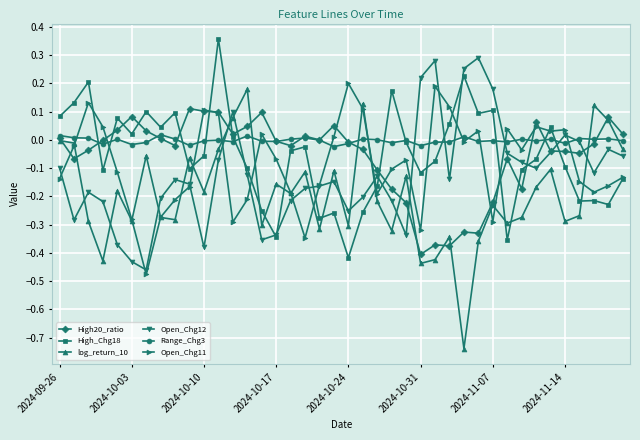

Which series has the largest total across all categories?

Range_Chg3